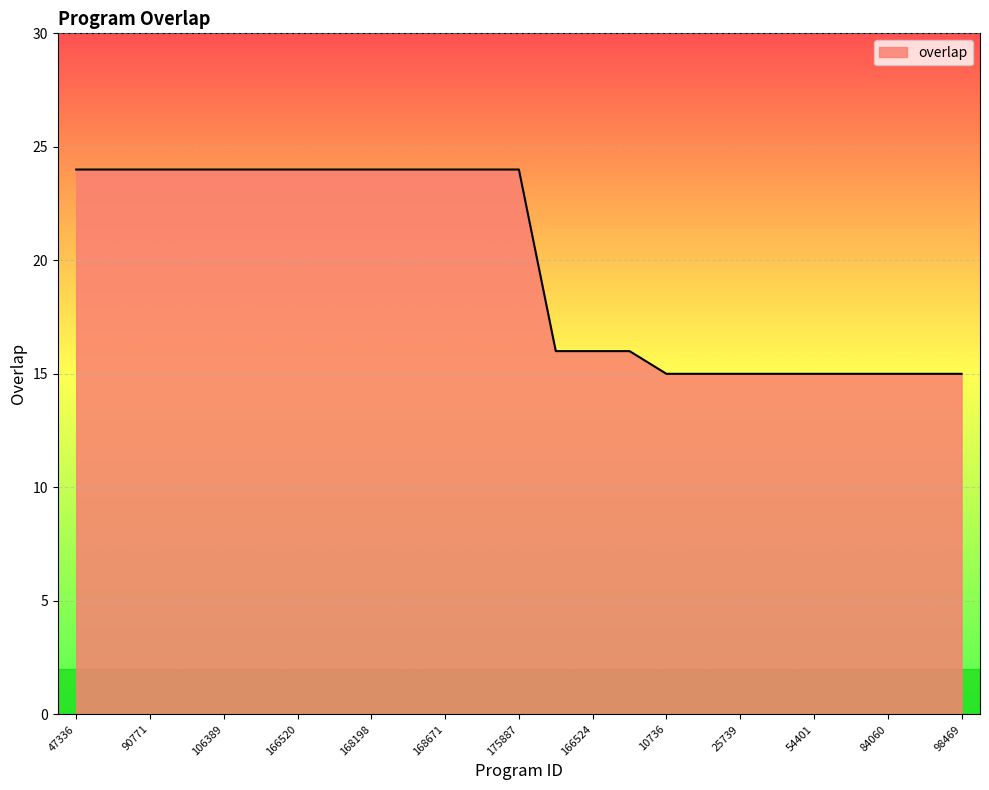

What is the difference between the maximum and minimum values?

9